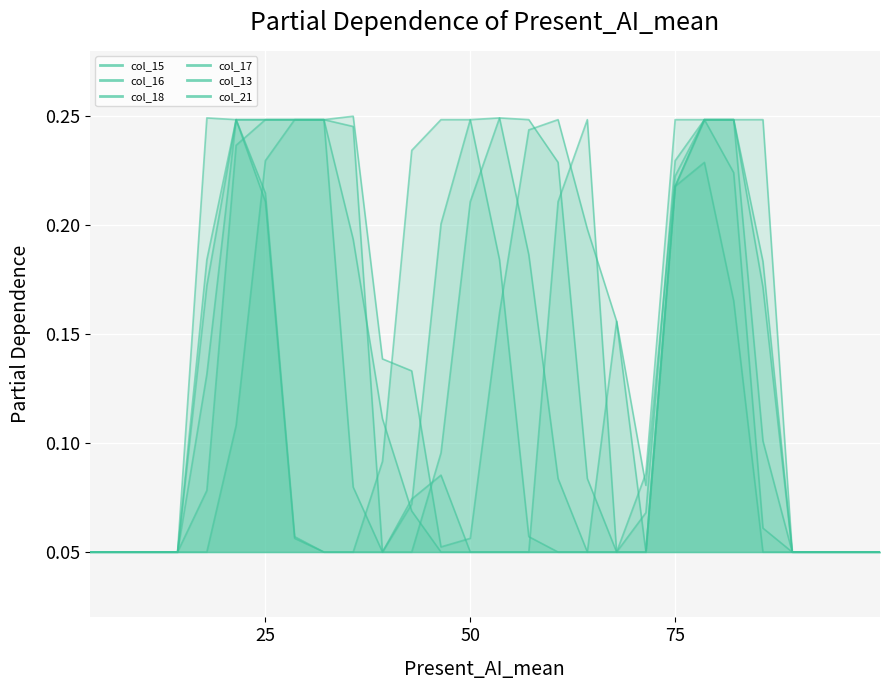

What is the approximate value of col_18 at 2?

0.1